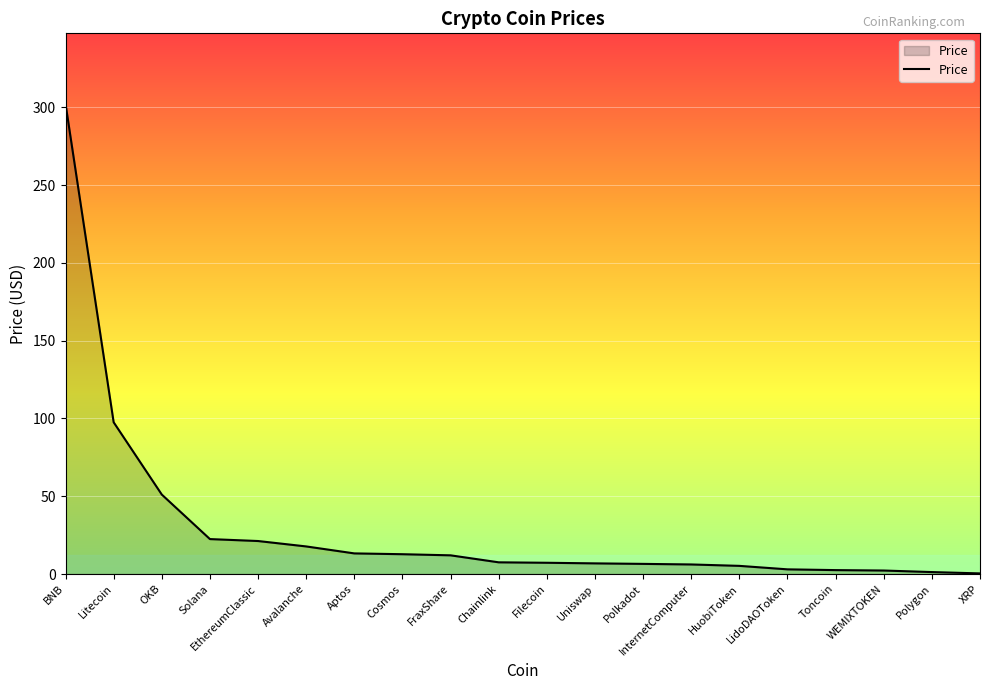

What is the difference between the maximum and minimum values?

301.9